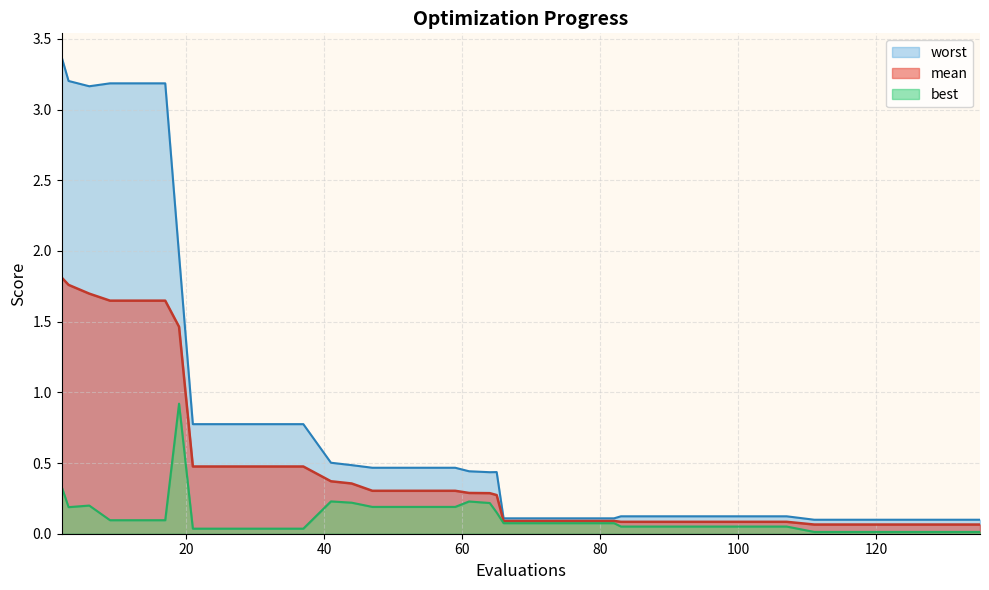

What are all the series names shown in the legend?

mean, best, worst